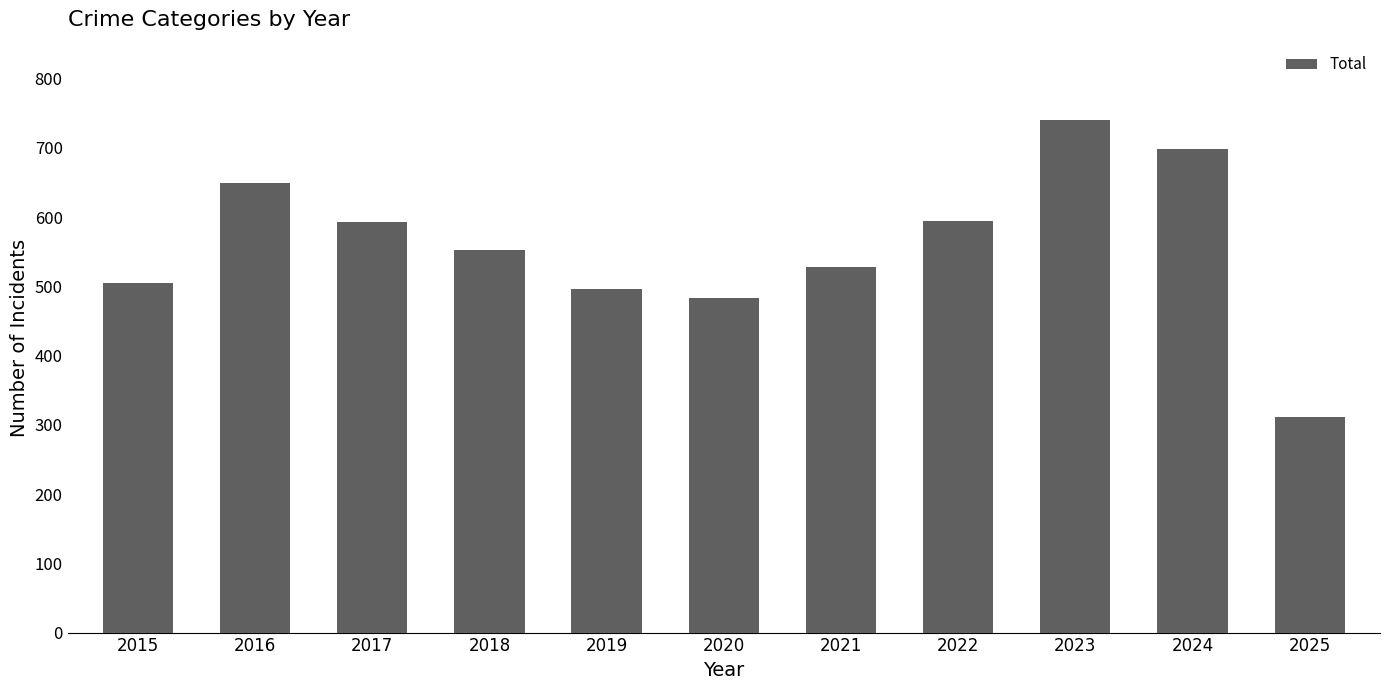

Which has a higher value, 2023 or 2020?

2023